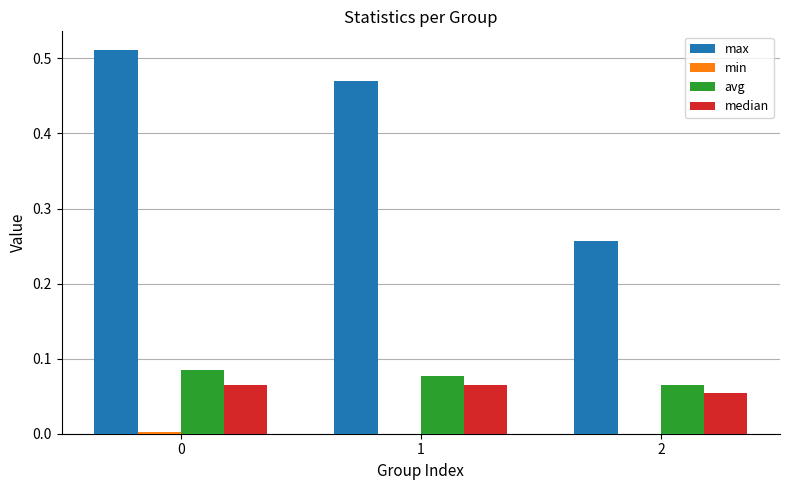

How many groups of bars are there?

3